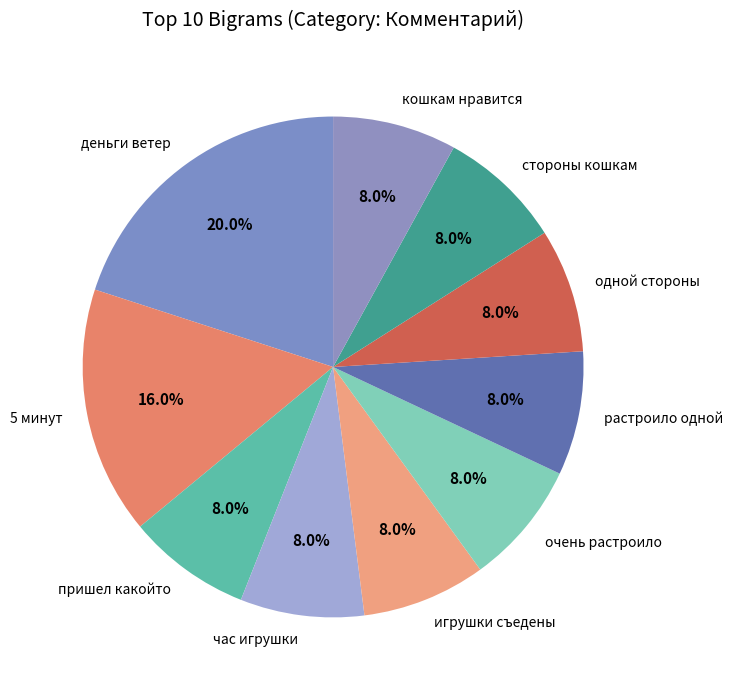

What is the ratio of the value at пришел какойто to the value at кошкам нравится?

1.0